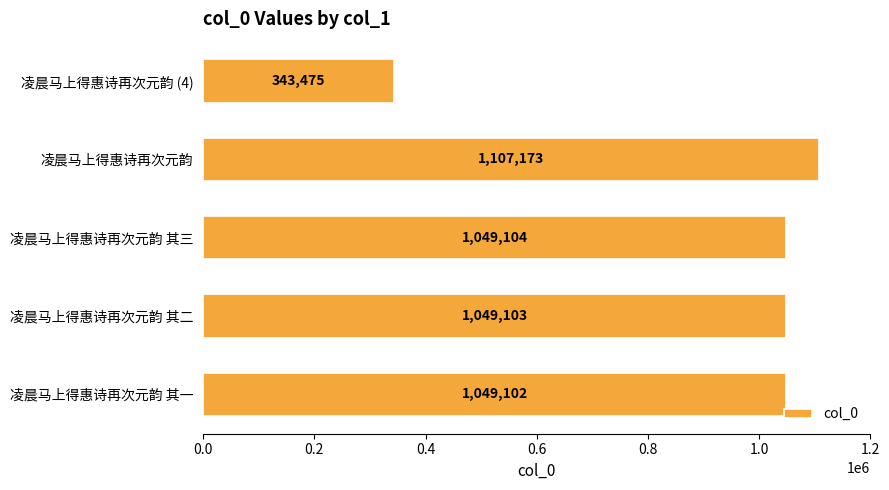

Are the bars horizontal?

Yes